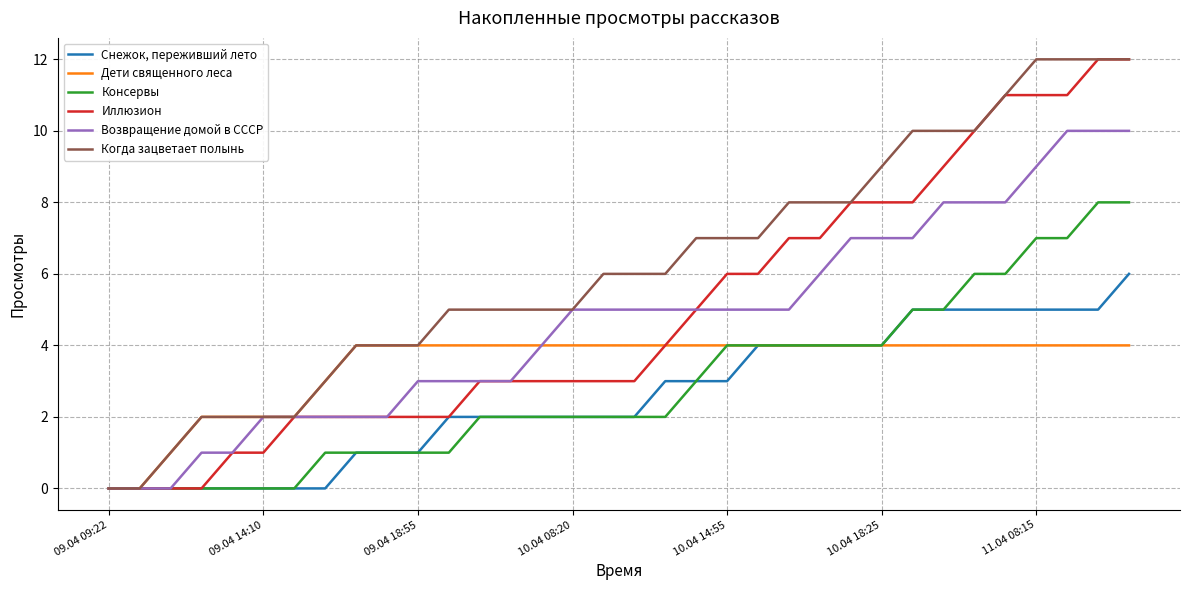

What is the greatest value displayed?

12